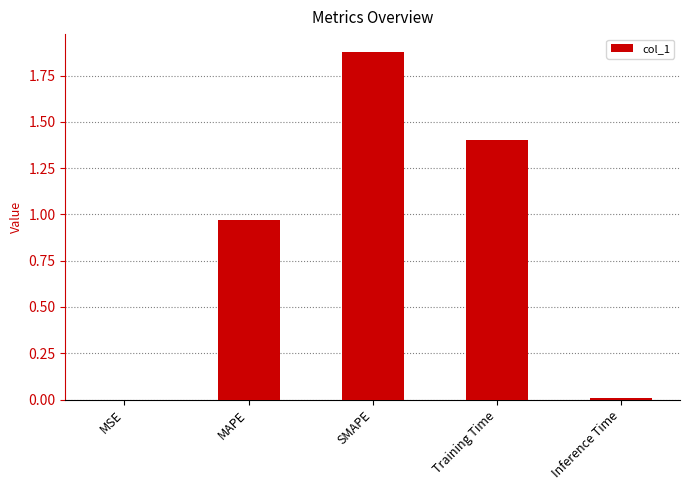

Which has a higher value, SMAPE or MAPE?

SMAPE